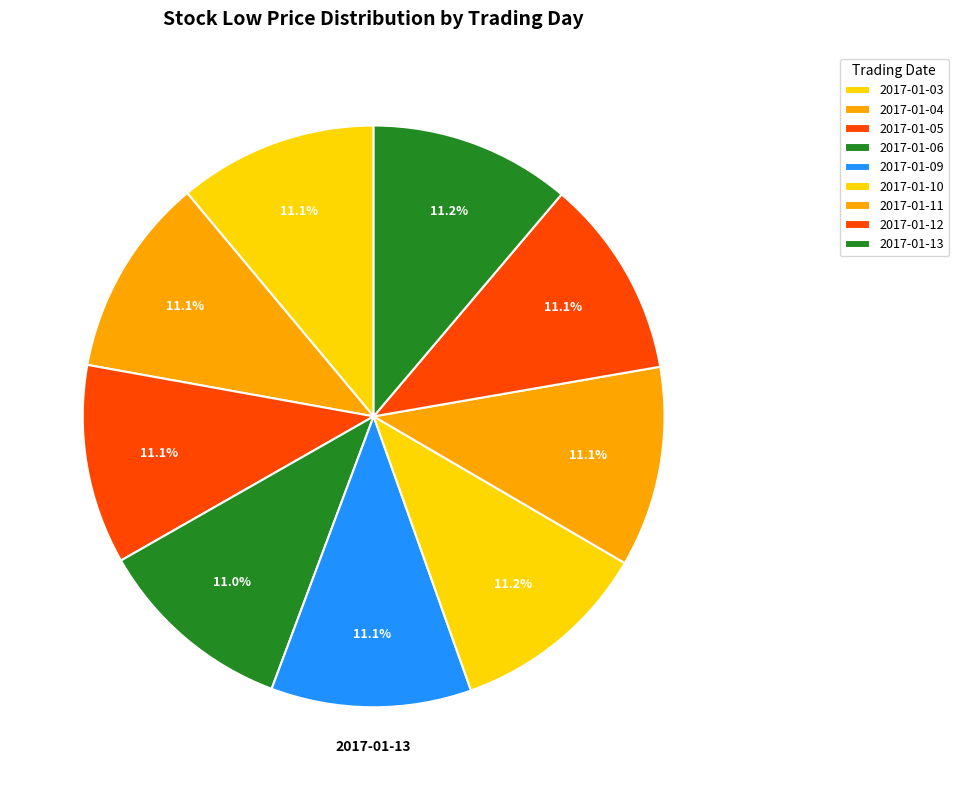

Is 2017-01-13 the majority of the pie?

No